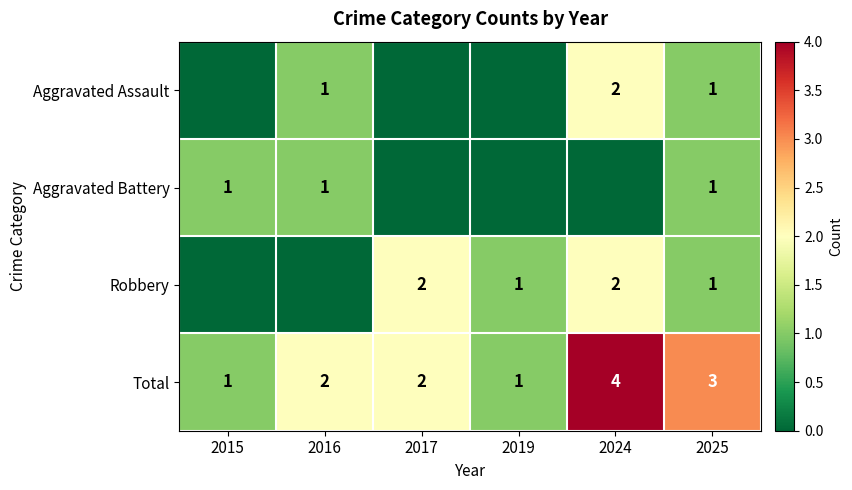

What is the difference between the Aggravated Assault values at 2017 and 2024?

2